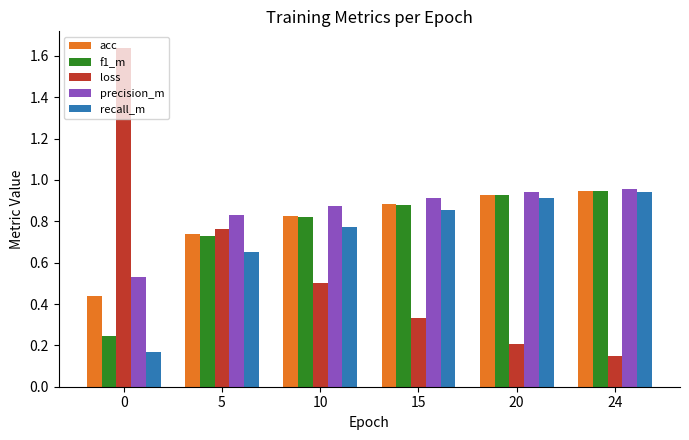

Count the number of data series in this chart.

5